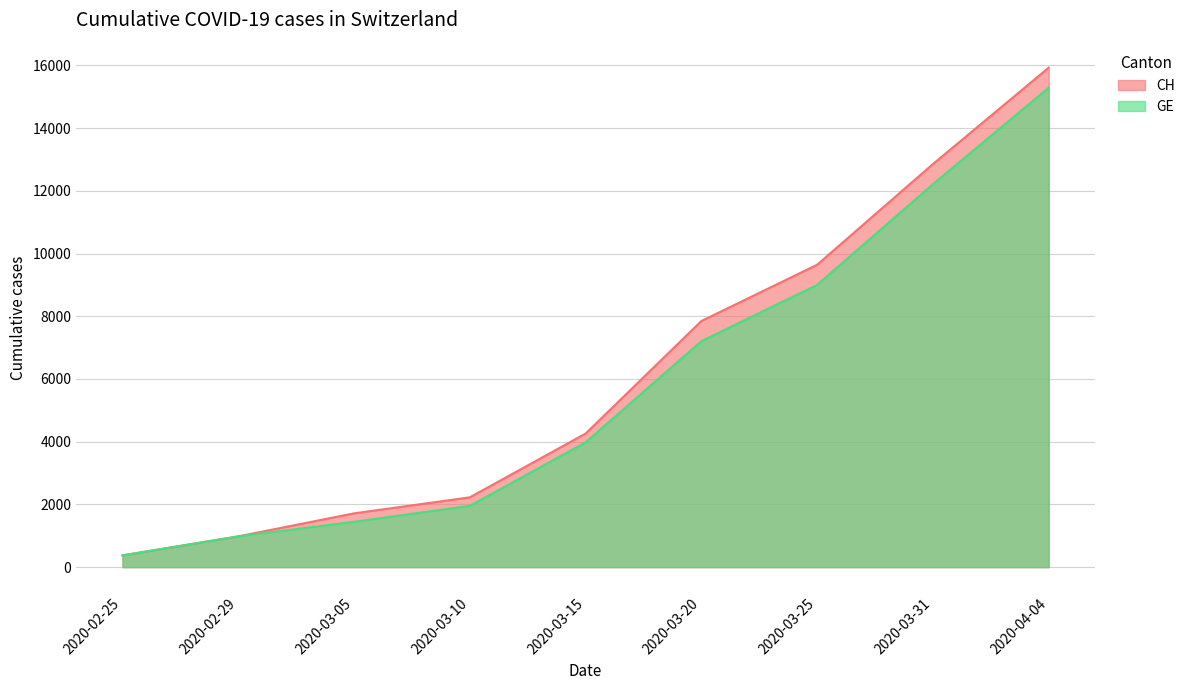

How many data points does each series have?

9